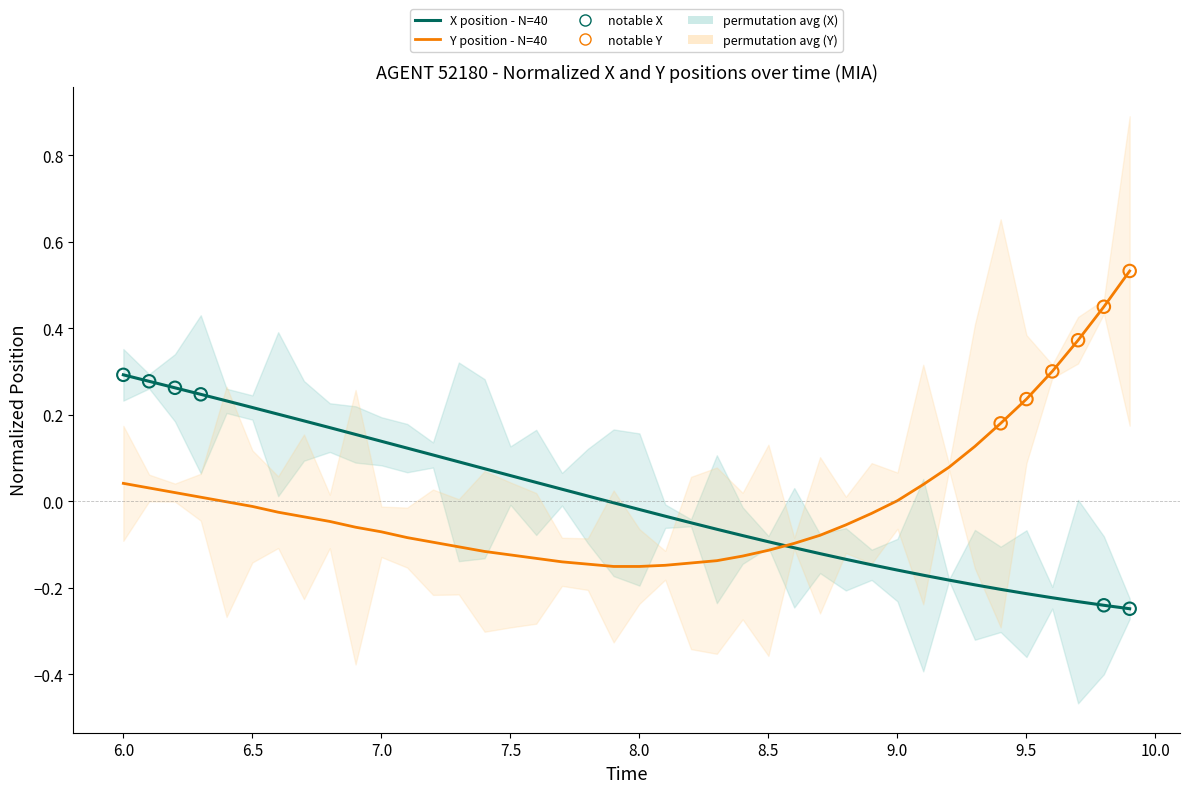

Which series contains the lowest Y value?

X position - N=40